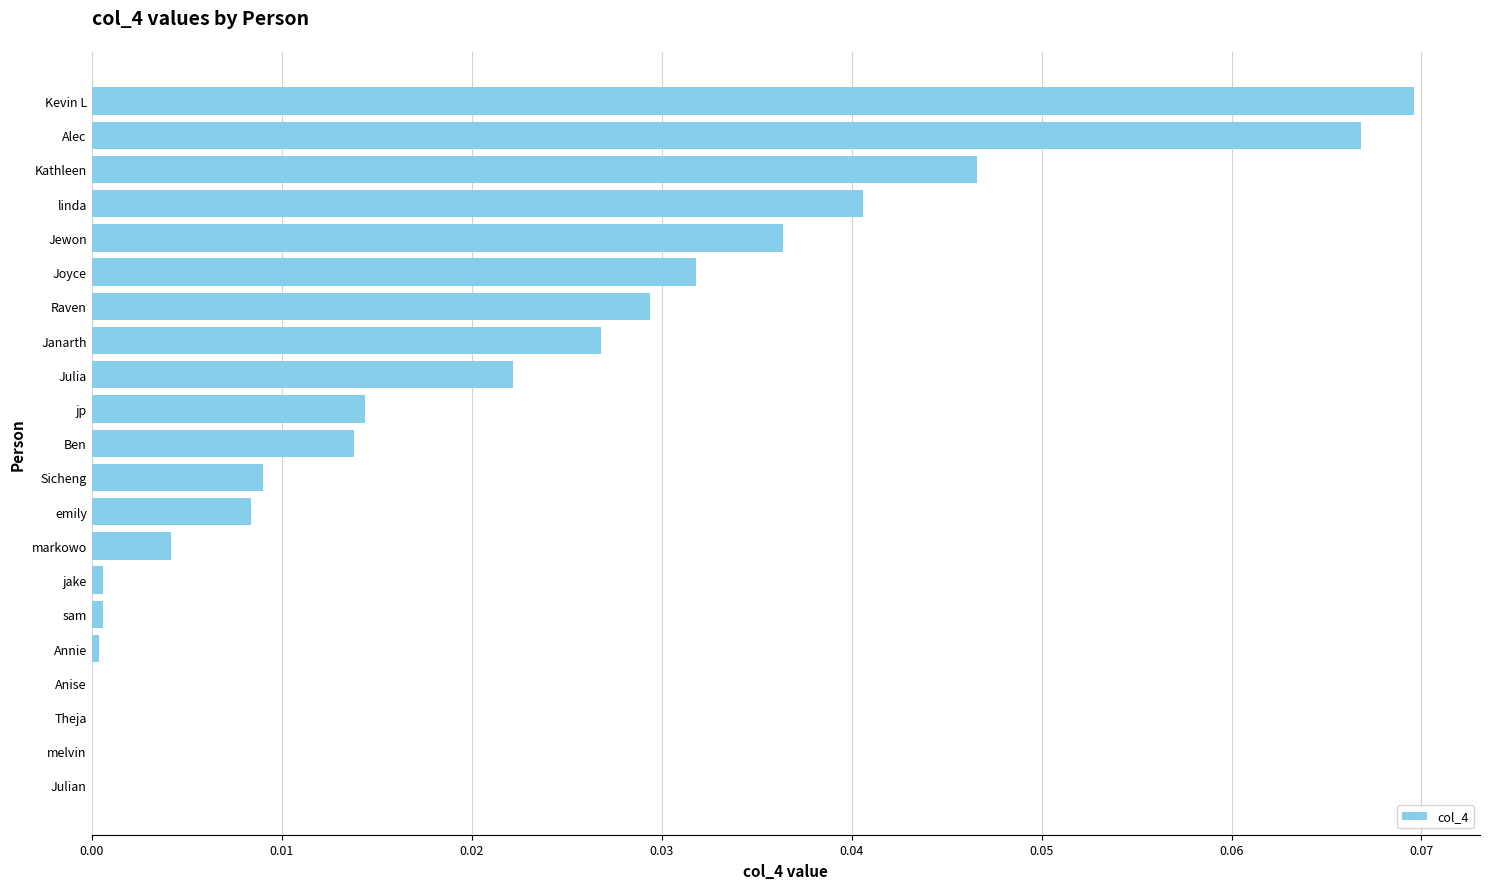

Which category has the highest value across all series?

Kevin L